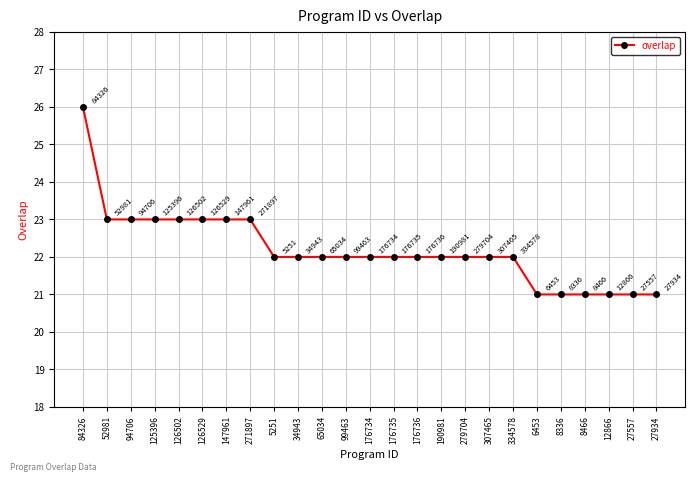

At which category does the chart reach its peak across all series?

84326